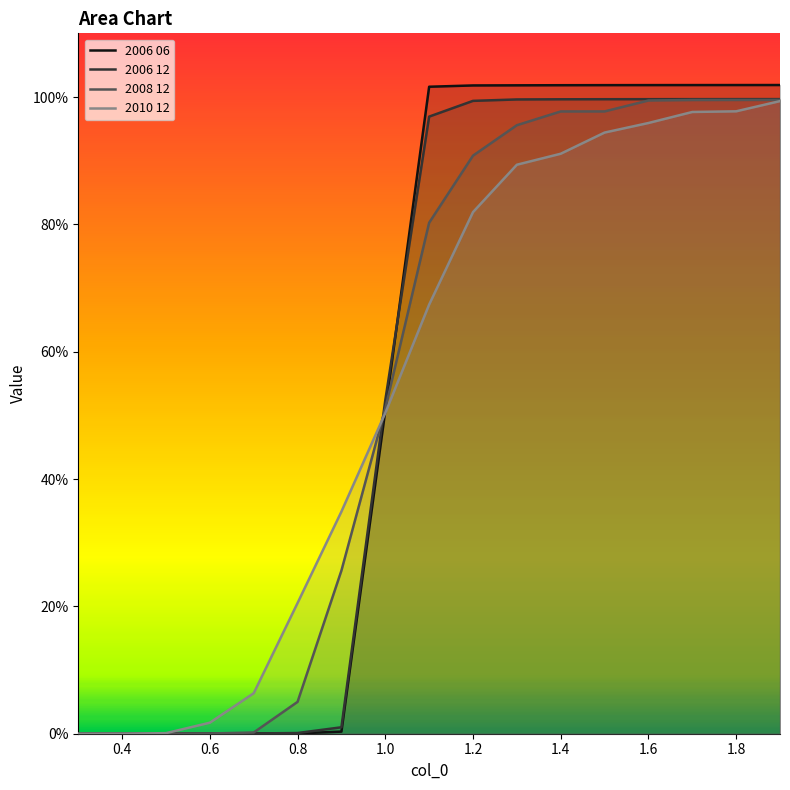

What is the difference between the second highest and second lowest values in the 2006 06 series?

1.0